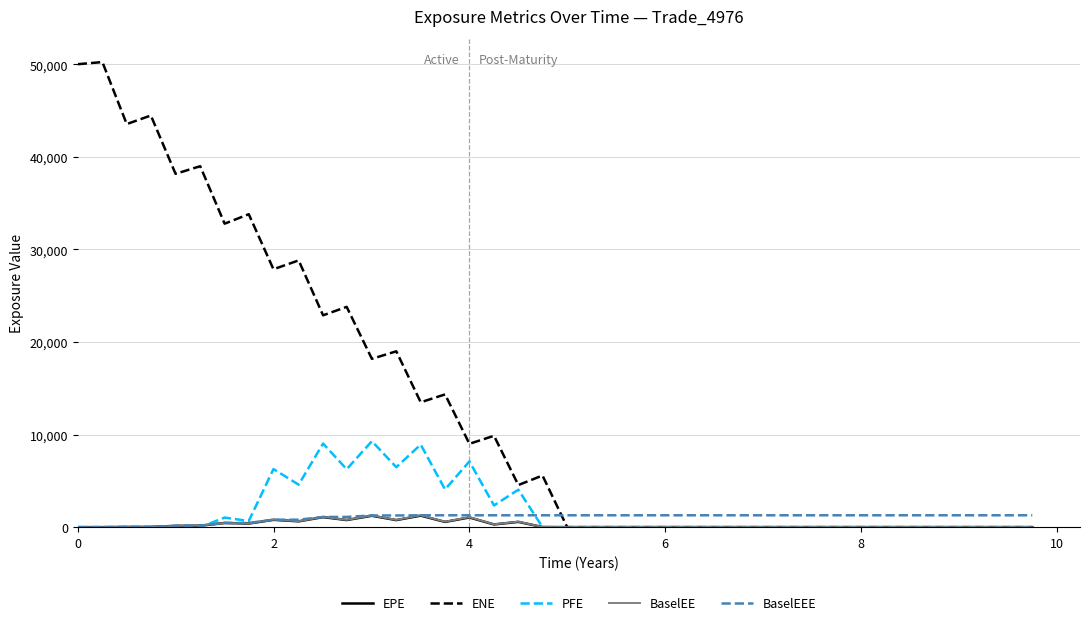

Which series has the largest total across all categories?

ENE